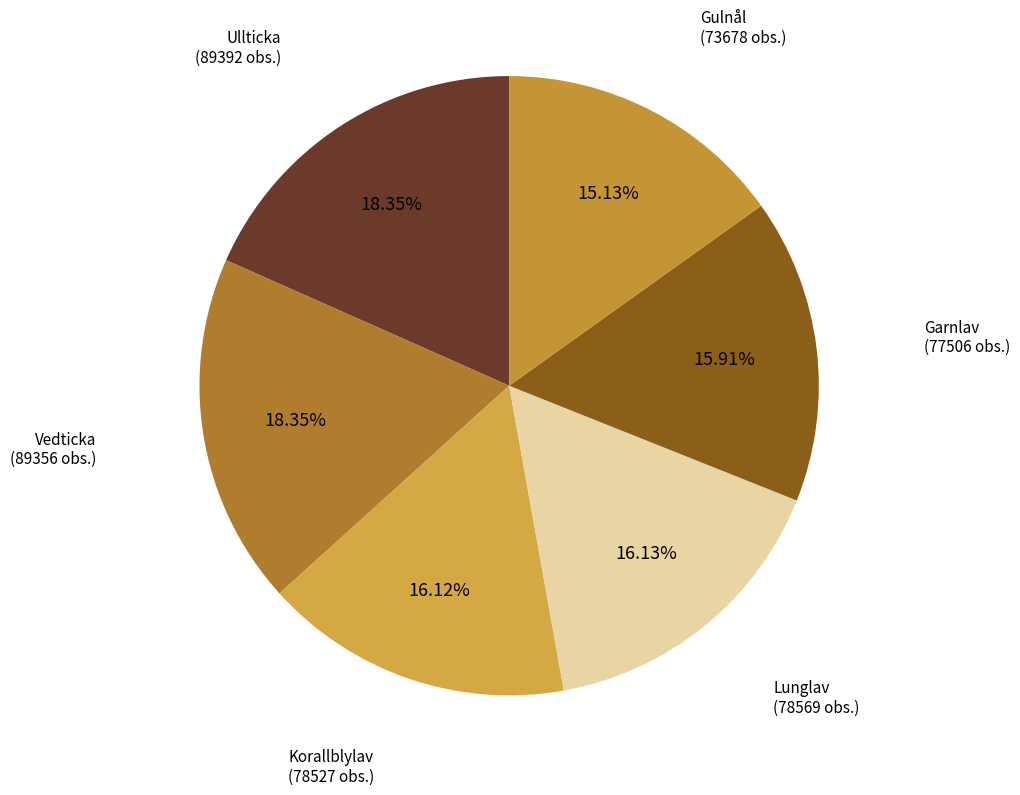

What percentage is the Ullticka slice, to the nearest percent?

18%